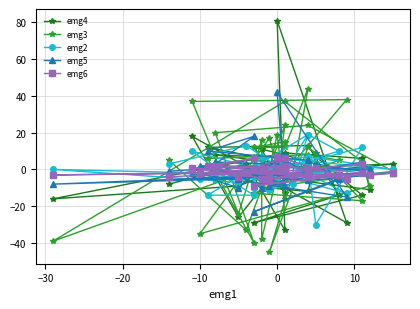

Which series has the largest total across all categories?

emg3